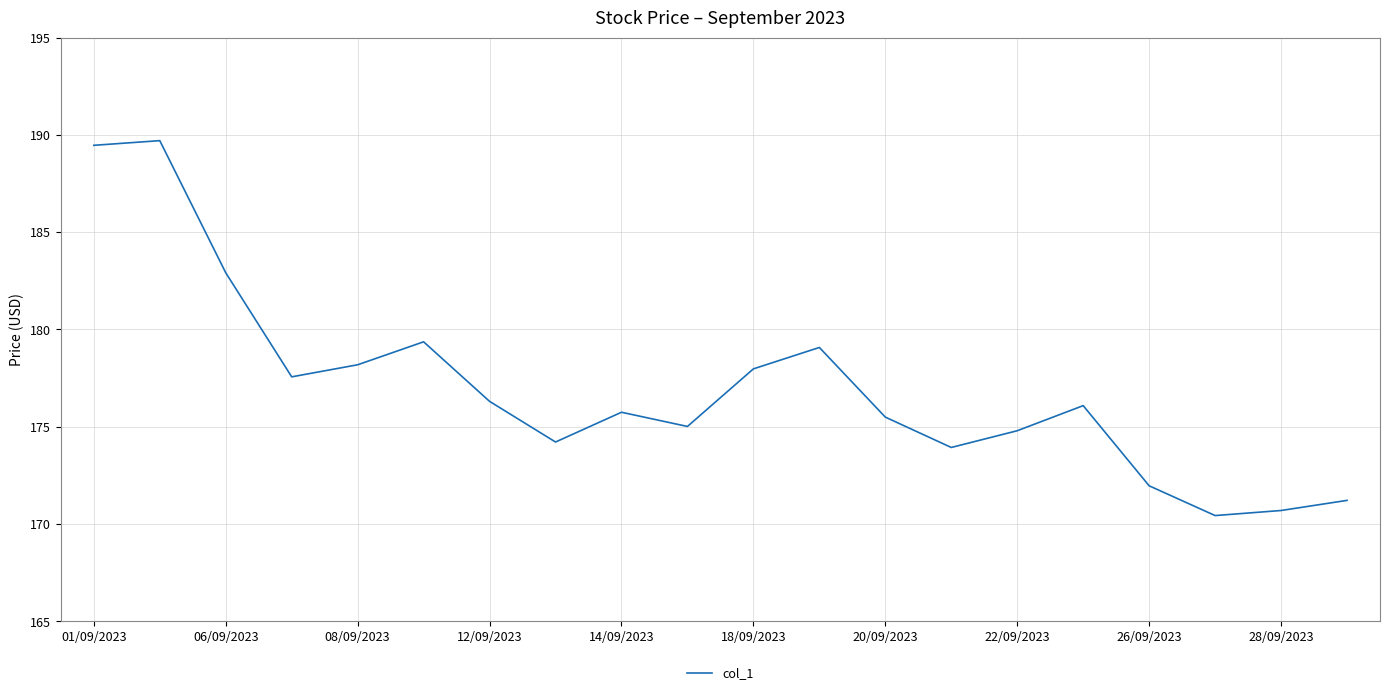

How many values are below 176?

10